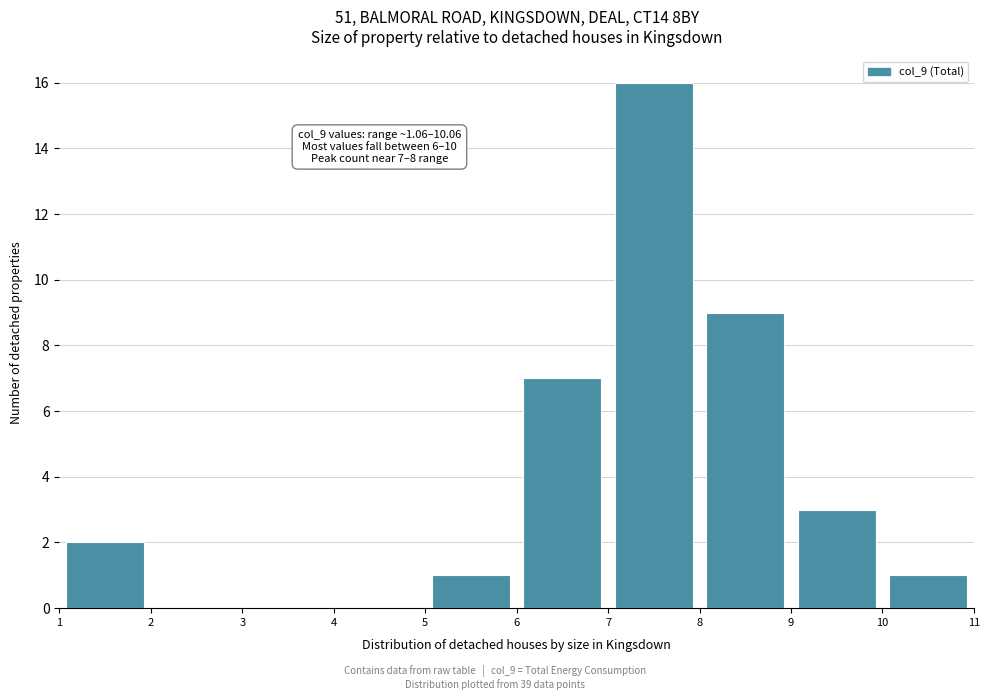

Which range on the x-axis has the tallest bar?

7 to 8